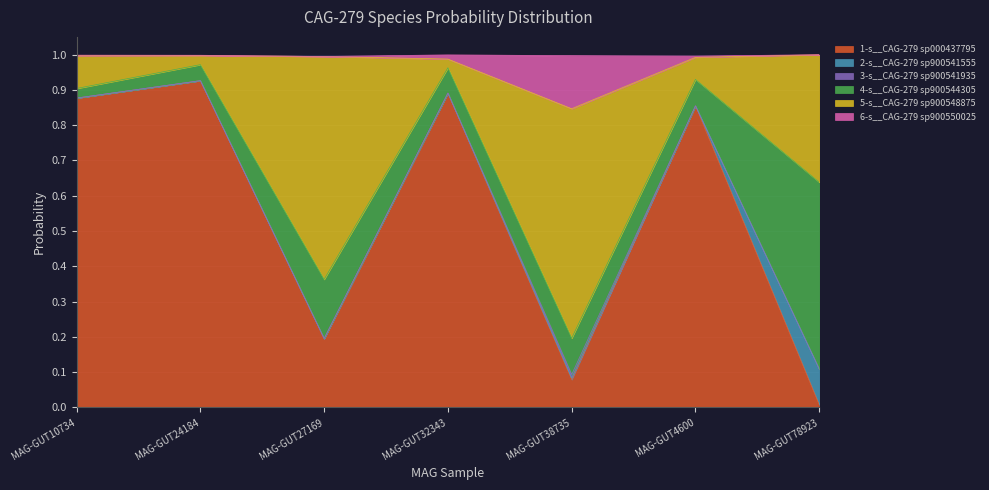

At which label does 1-s__CAG-279 sp000437795 reach its peak?

MAG-GUT24184